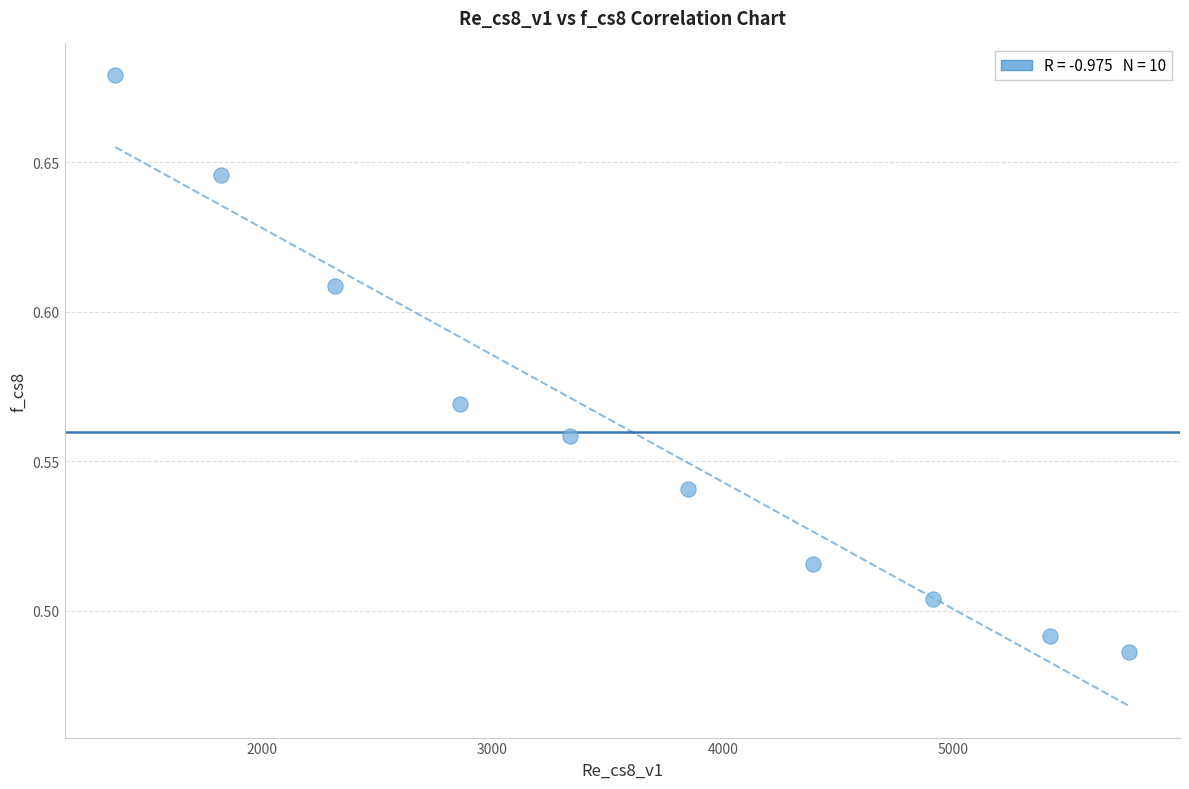

What is the average X value?

3602.4